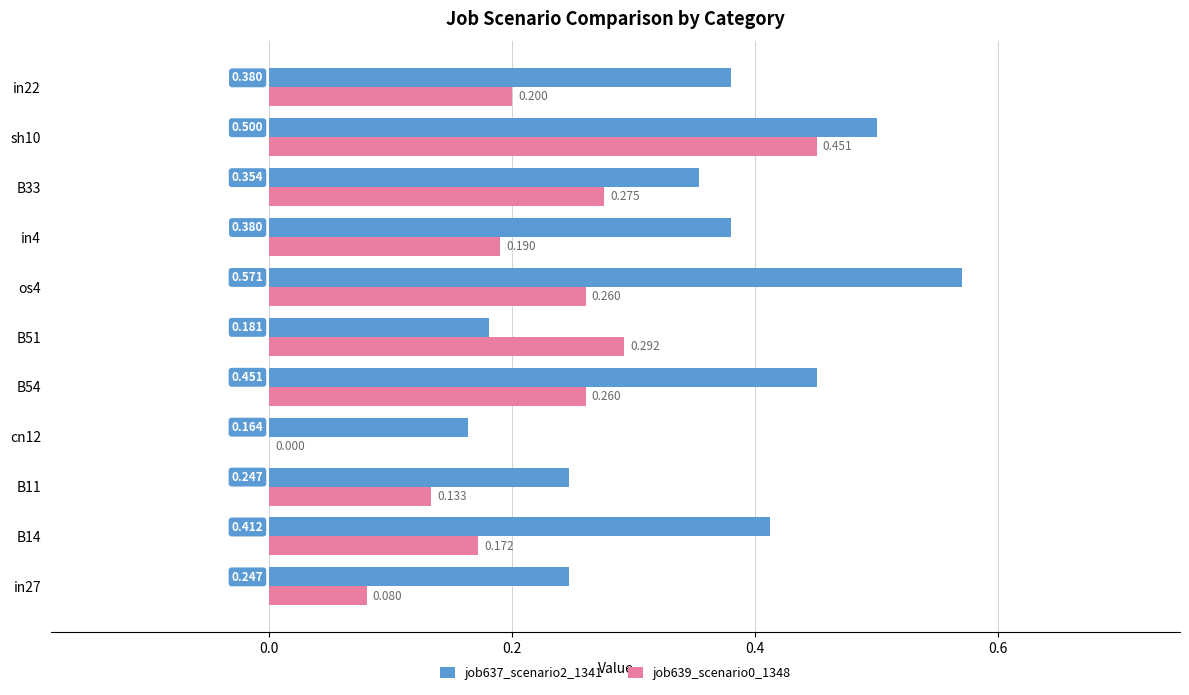

Is the value of job637_scenario2_1341 at B11 greater than the value of job639_scenario0_1348 at in22?

Yes